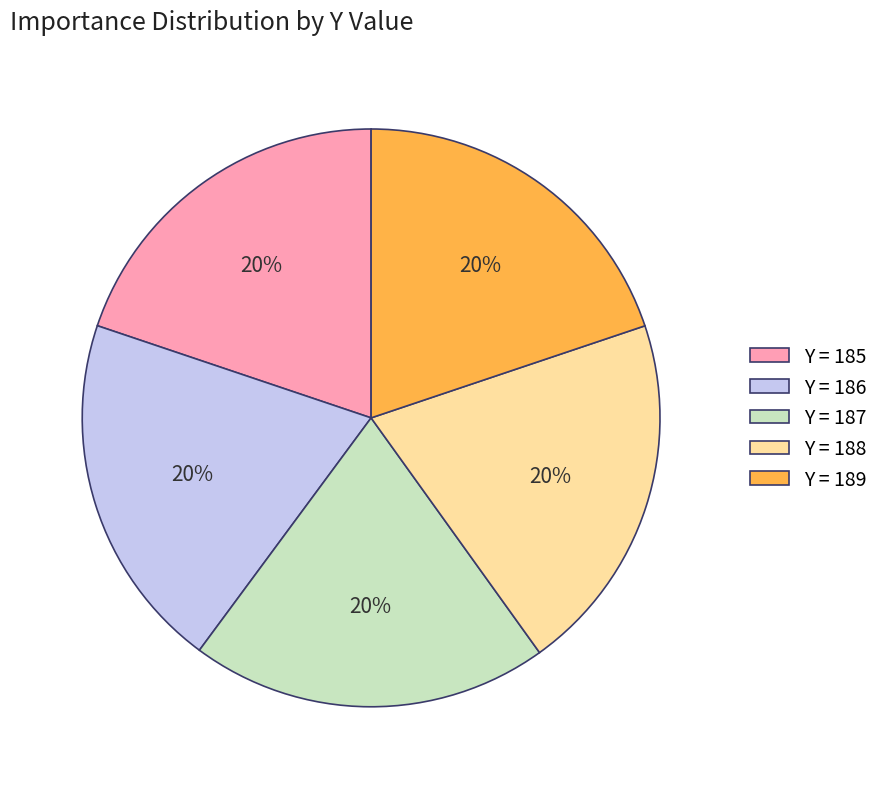

To the nearest percent, what percentage of the pie is Y = 187?

20%